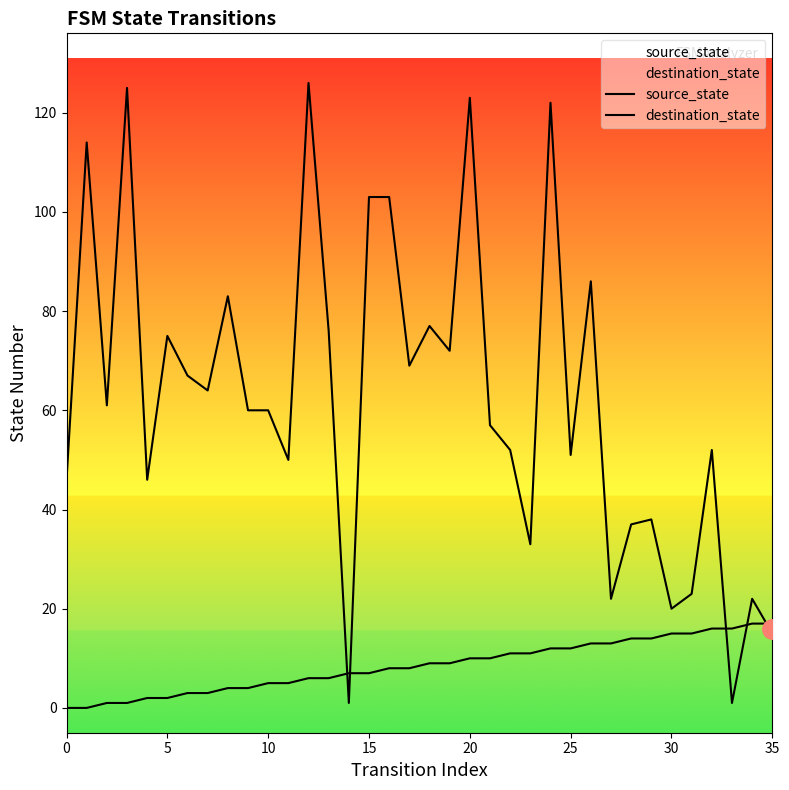

After their last crossing, which series has the higher values: destination_state or source_state?

source_state